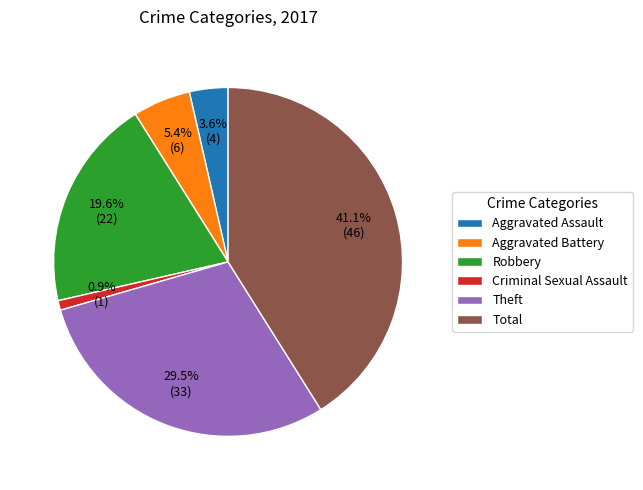

Does Total represent more than half of the total?

No